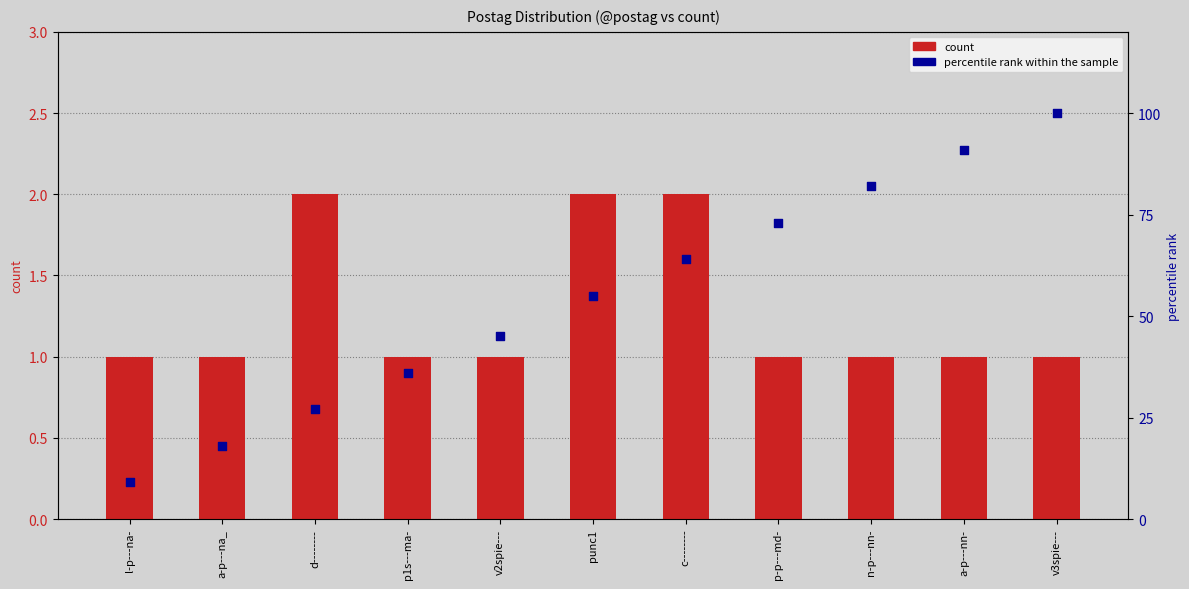

Is the value of count at a-p---na_ greater than the value of percentile rank within the sample at d--------?

No